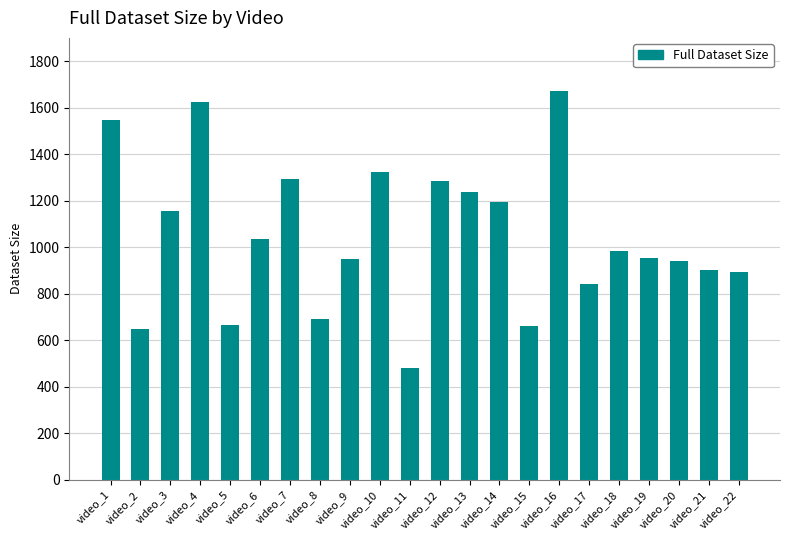

How many data points are less than 983?

11